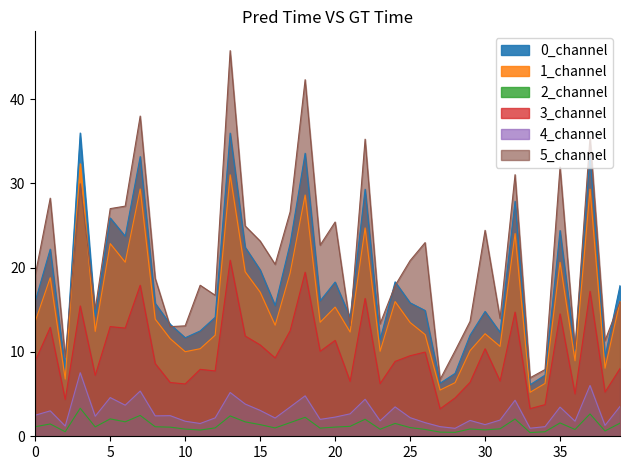

Which series has the widest spread of values?

5_channel